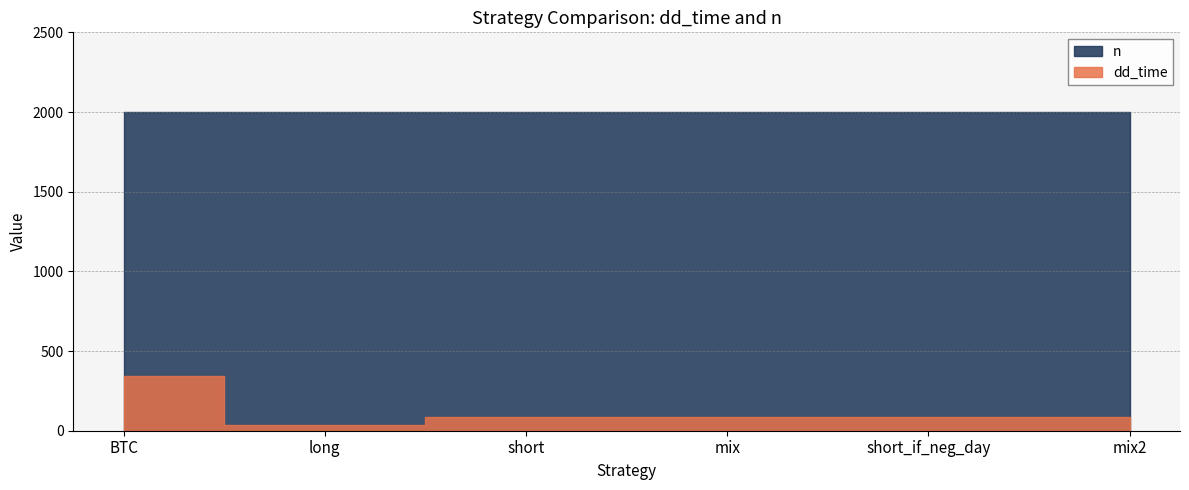

What position from the right is long?

5